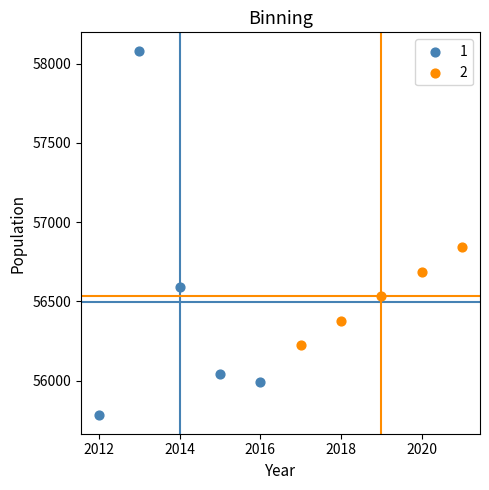

Which series contains the lowest Y value?

1